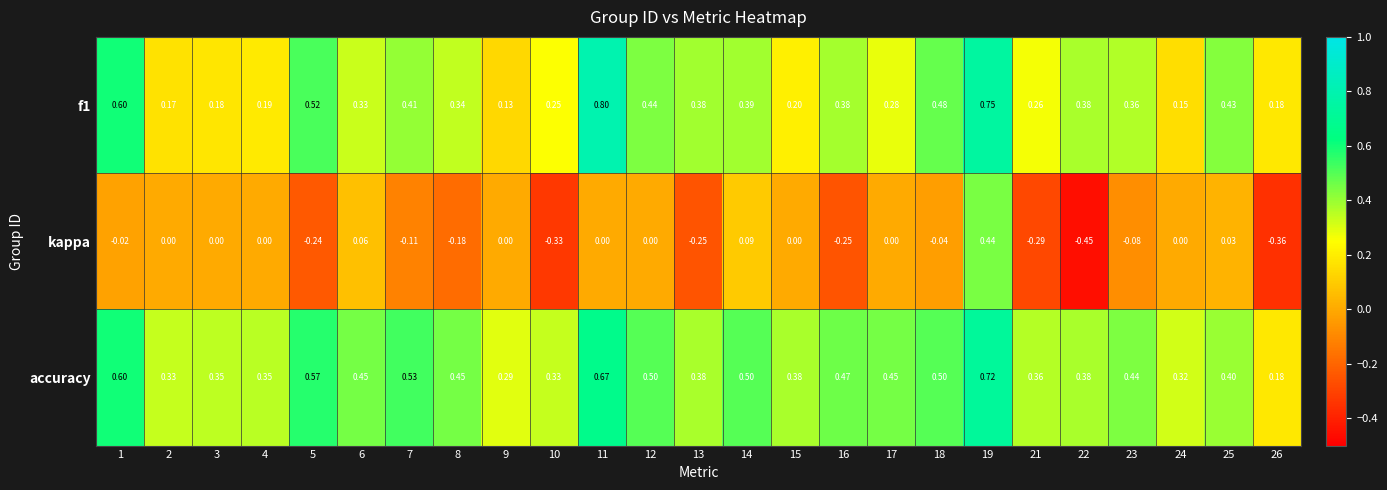

What is the greatest value displayed?

0.8